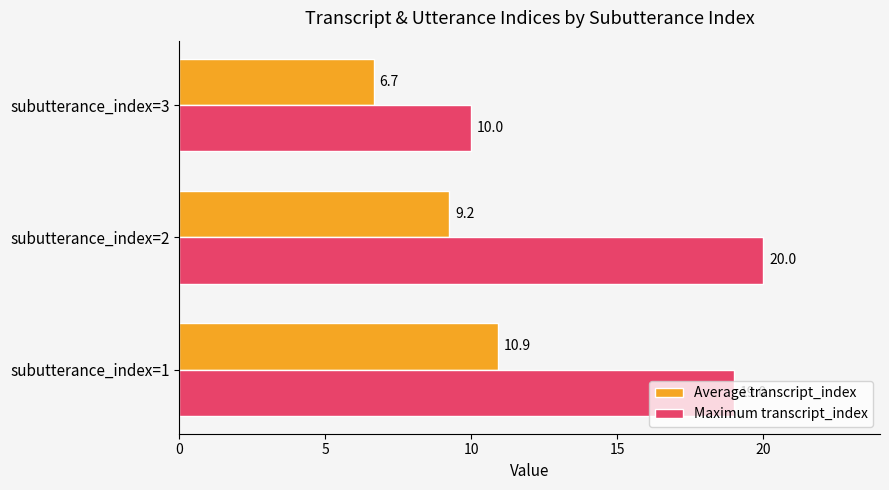

At subutterance_index=3, list the series in order from smallest to largest.

Average transcript_index, Maximum transcript_index